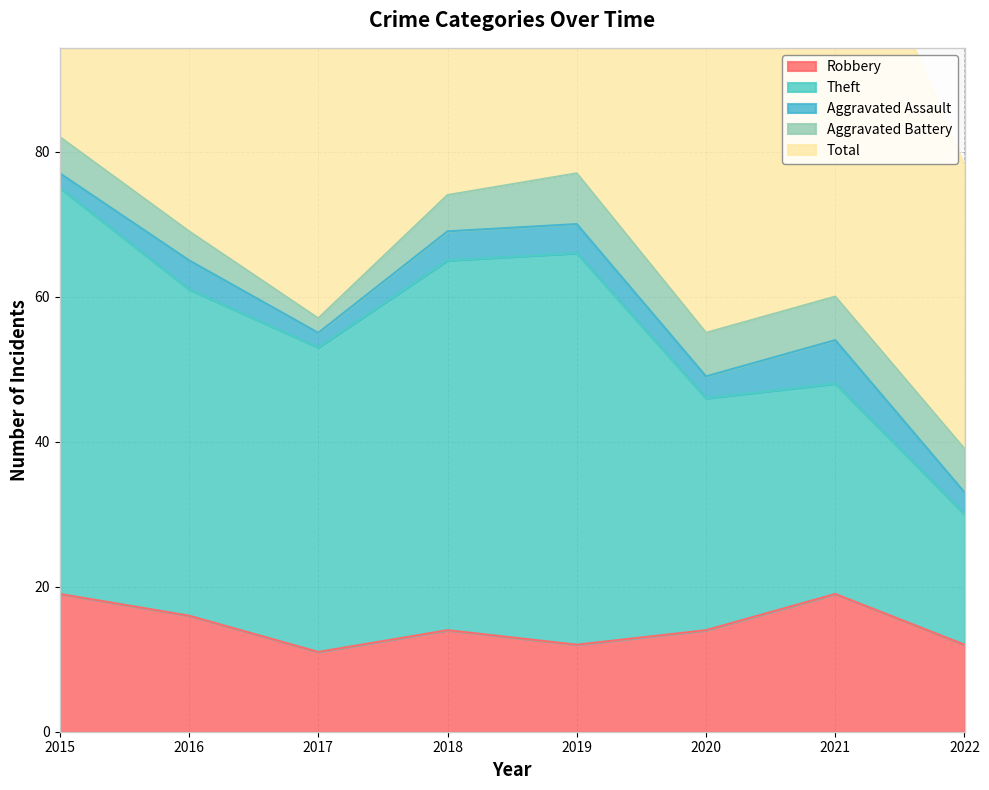

How many values in the Aggravated Assault series are below 4?

4